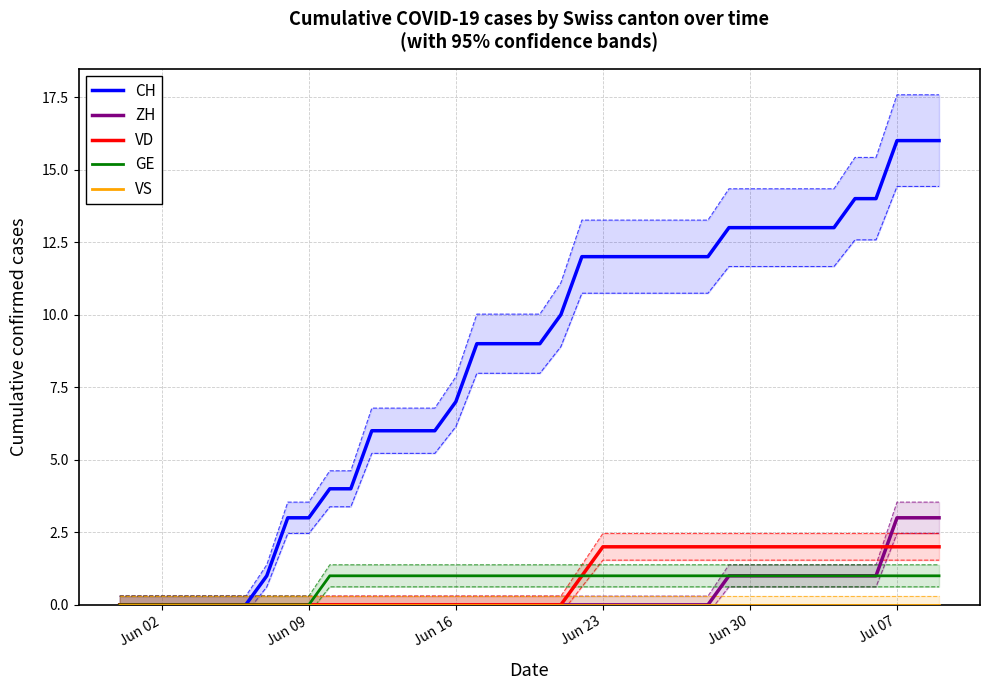

Does the chart have visible grid lines?

Yes